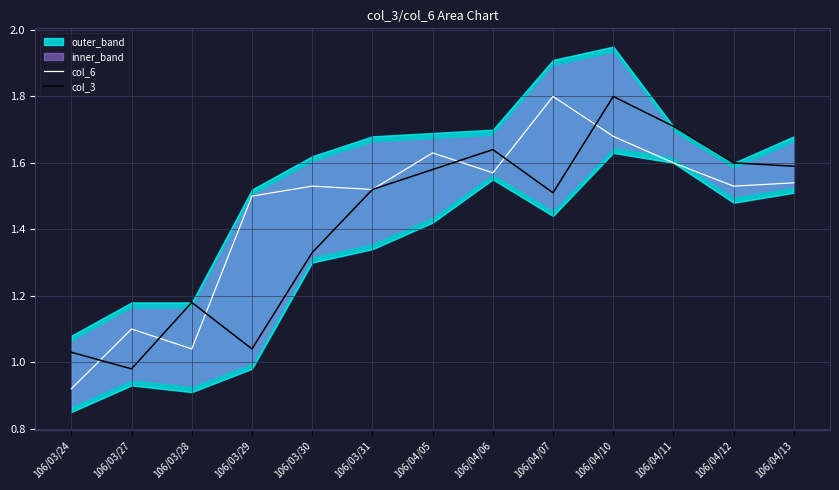

At which category is the sum across all series the highest?

106/04/10